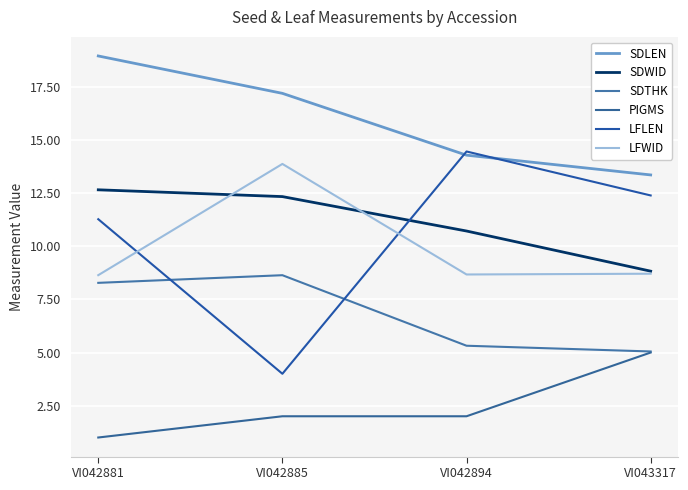

How many lines are shown in the chart?

6